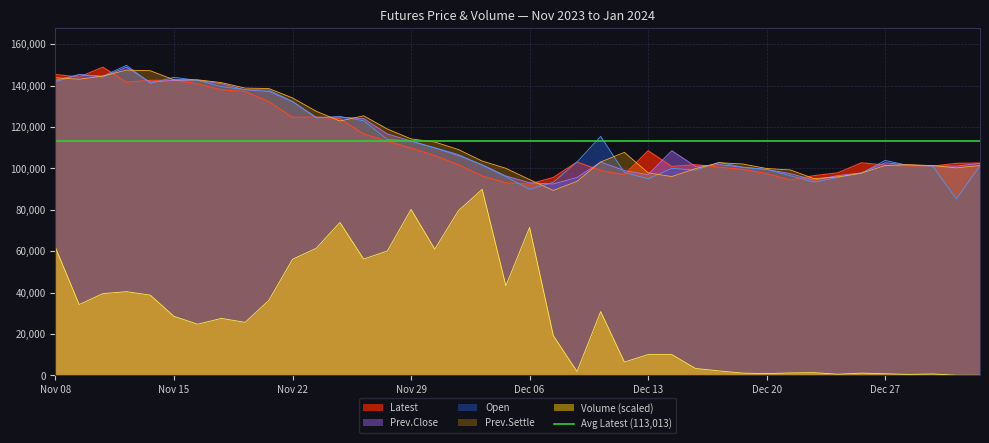

Reading right to left, transcribe all the data shown in this chart.

Latest: Jan 03=102600.0	Jan 02=102450.0	Dec 29=101100.0	Dec 28=101200.0	Dec 27=101600.0	Dec 26=102700.0	Dec 25=97850.0	Dec 22=96500.0	Dec 21=94350.0	Dec 20=97500.0	Dec 19=99500.0	Dec 18=100600.0	Dec 15=101800.0	Dec 14=100950.0	Dec 13=108550.0	Dec 12=97000.0	Dec 11=98950.0	Dec 08=103100.0	Dec 07=95600.0	Dec 06=92450.0	Dec 05=93050.0	Dec 04=96350.0	Dec 01=101750.0	Nov 30=106200.0	Nov 29=109850.0	Nov 28=113200.0	Nov 27=116650.0	Nov 24=124050.0	Nov 23=124800.0	Nov 22=124700.0	Nov 21=132300.0	Nov 20=137200.0	Nov 17=138000.0	Nov 16=140900.0	Nov 15=142600.0	Nov 14=142550.0	Nov 13=141650.0	Nov 10=148900.0	Nov 09=144150.0	Nov 08=145350.0
Prev.Close: Jan 03=102450.0	Jan 02=101100.0	Dec 29=101200.0	Dec 28=101600.0	Dec 27=102700.0	Dec 26=97850.0	Dec 25=96500.0	Dec 22=94350.0	Dec 21=97500.0	Dec 20=99500.0	Dec 19=100600.0	Dec 18=101800.0	Dec 15=100950.0	Dec 14=108550.0	Dec 13=97000.0	Dec 12=98950.0	Dec 11=103100.0	Dec 08=95600.0	Dec 07=92450.0	Dec 06=93050.0	Dec 05=96350.0	Dec 04=101750.0	Dec 01=106200.0	Nov 30=109850.0	Nov 29=113200.0	Nov 28=116650.0	Nov 27=124050.0	Nov 24=124800.0	Nov 23=124700.0	Nov 22=132300.0	Nov 21=137200.0	Nov 20=138000.0	Nov 17=140900.0	Nov 16=142600.0	Nov 15=142550.0	Nov 14=141650.0	Nov 13=148900.0	Nov 10=144150.0	Nov 09=145350.0	Nov 08=142550.0
Open: Jan 03=101400.0	Jan 02=85250.0	Dec 29=101200.0	Dec 28=101350.0	Dec 27=103850.0	Dec 26=97700.0	Dec 25=95650.0	Dec 22=93350.0	Dec 21=96500.0	Dec 20=99500.0	Dec 19=100500.0	Dec 18=102950.0	Dec 15=99150.0	Dec 14=100000.0	Dec 13=95000.0	Dec 12=98000.0	Dec 11=115450.0	Dec 08=103100.0	Dec 07=93300.0	Dec 06=89900.0	Dec 05=96000.0	Dec 04=101550.0	Dec 01=106700.0	Nov 30=110000.0	Nov 29=113200.0	Nov 28=114000.0	Nov 27=123000.0	Nov 24=125050.0	Nov 23=124400.0	Nov 22=132300.0	Nov 21=137900.0	Nov 20=138000.0	Nov 17=139500.0	Nov 16=142500.0	Nov 15=144000.0	Nov 14=141150.0	Nov 13=149800.0	Nov 10=144600.0	Nov 09=145300.0	Nov 08=141900.0
Prev.Settle: Jan 03=101400.0	Jan 02=100250.0	Dec 29=101350.0	Dec 28=101800.0	Dec 27=101400.0	Dec 26=97700.0	Dec 25=95900.0	Dec 22=95050.0	Dec 21=99250.0	Dec 20=99950.0	Dec 19=102100.0	Dec 18=102750.0	Dec 15=99900.0	Dec 14=96050.0	Dec 13=97850.0	Dec 12=107750.0	Dec 11=103100.0	Dec 08=93750.0	Dec 07=89350.0	Dec 06=94600.0	Dec 05=100050.0	Dec 04=103550.0	Dec 01=109100.0	Nov 30=112750.0	Nov 29=114250.0	Nov 28=119050.0	Nov 27=125400.0	Nov 24=122900.0	Nov 23=127600.0	Nov 22=134050.0	Nov 21=138600.0	Nov 20=138800.0	Nov 17=141450.0	Nov 16=142800.0	Nov 15=142800.0	Nov 14=147200.0	Nov 13=147500.0	Nov 10=144600.0	Nov 09=143100.0	Nov 08=143800.0
Volume: Jan 03=34.1	Jan 02=62.6	Dec 29=678.2	Dec 28=456.1	Dec 27=758.2	Dec 26=1085.2	Dec 25=547.9	Dec 22=1289.4	Dec 21=1170.2	Dec 20=857.9	Dec 19=1071.7	Dec 18=2142.7	Dec 15=3336.0	Dec 14=10029.6	Dec 13=10042.7	Dec 12=6422.4	Dec 11=30816.8	Dec 08=1860.2	Dec 07=19221.6	Dec 06=71435.3	Dec 05=43282.4	Dec 04=89880.0	Dec 01=79576.6	Nov 30=60994.6	Nov 29=80178.8	Nov 28=60103.4	Nov 27=56184.9	Nov 24=73873.5	Nov 23=61405.5	Nov 22=56086.4	Nov 21=36219.4	Nov 20=25615.8	Nov 17=27522.6	Nov 16=24725.8	Nov 15=28504.4	Nov 14=38765.9	Nov 13=40434.3	Nov 10=39500.5	Nov 09=34214.5	Nov 08=61734.4